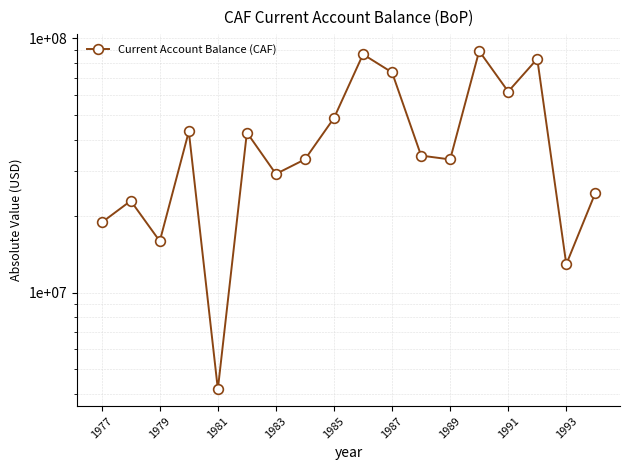

How many lines are shown in the chart?

1